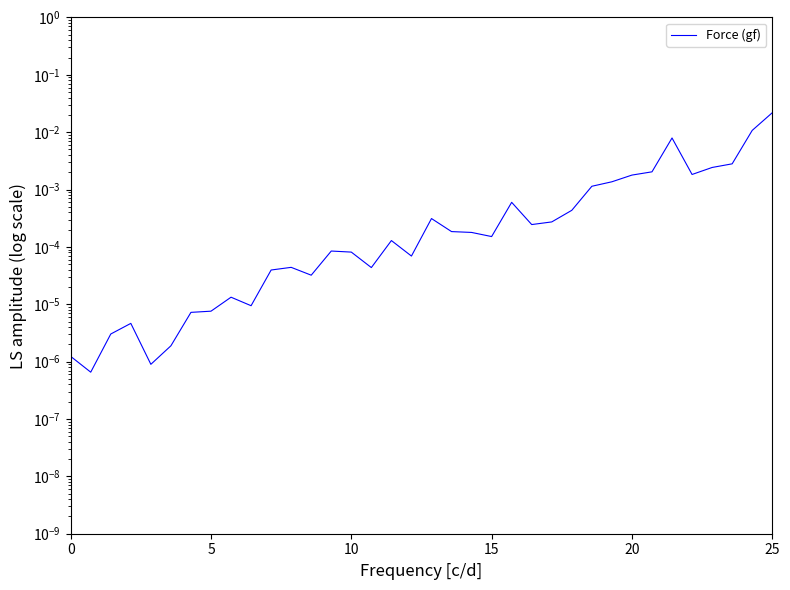

At which category does the chart reach its peak across all series?

25